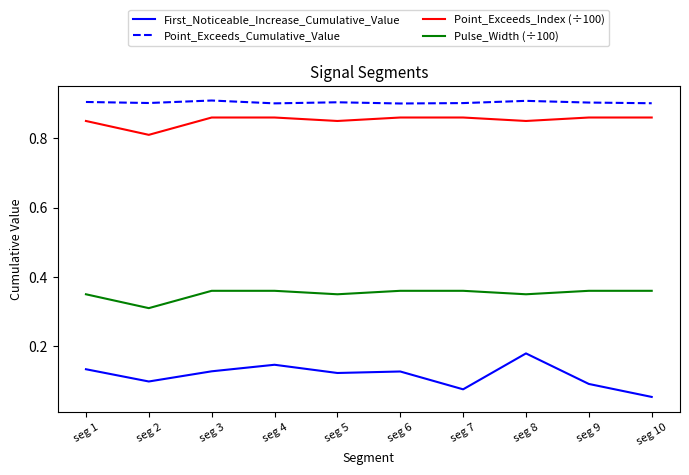

Which series has the largest range (max minus min)?

First_Noticeable_Increase_Cumulative_Value